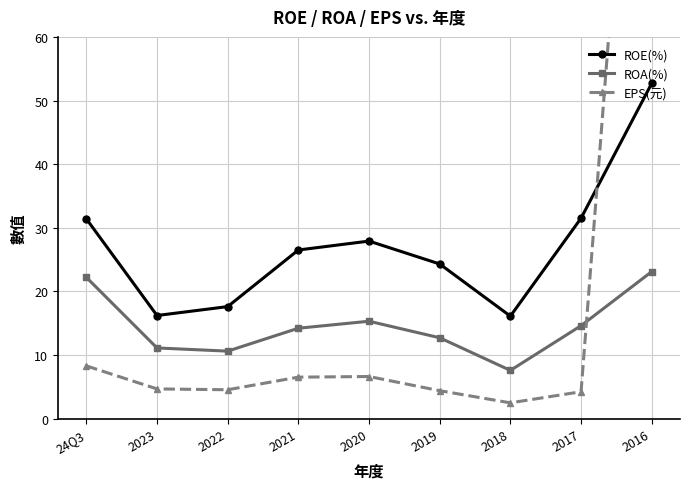

What is the value of the ROE(%) point at the 8th from the left?

31.5